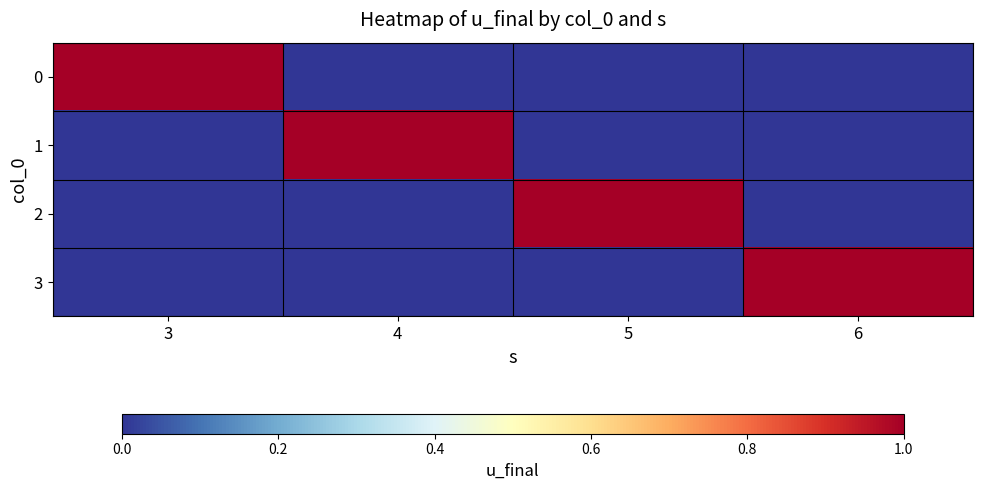

What is the greatest value displayed?

1